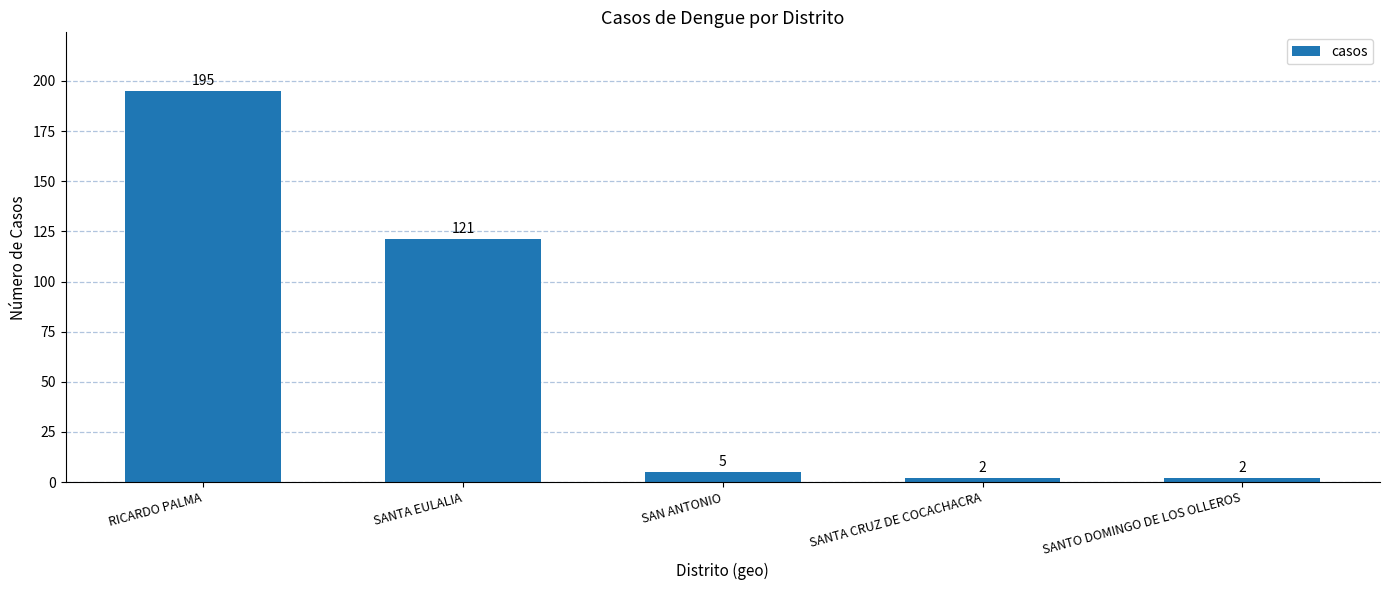

What is the change in value from SANTA EULALIA to SANTA CRUZ DE COCACHACRA?

-119